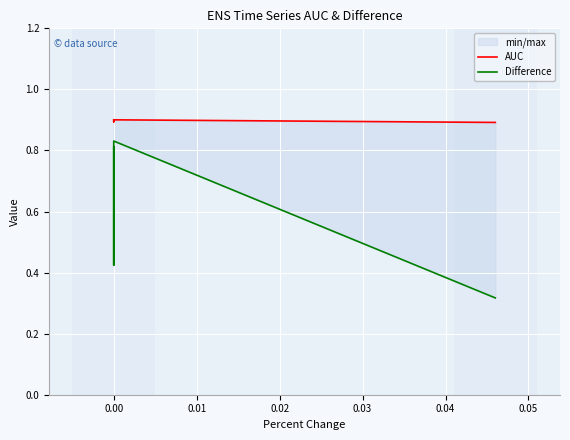

True or false: AUC has more than 1 interior local peaks.

False